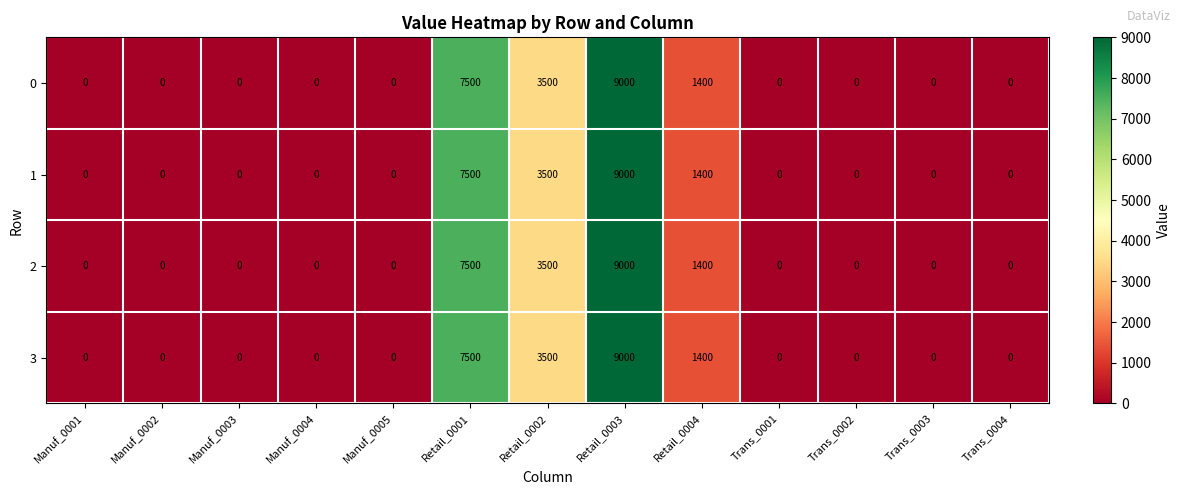

Is the value of 3 at Manuf_0005 greater than the value of 1 at Retail_0003?

No